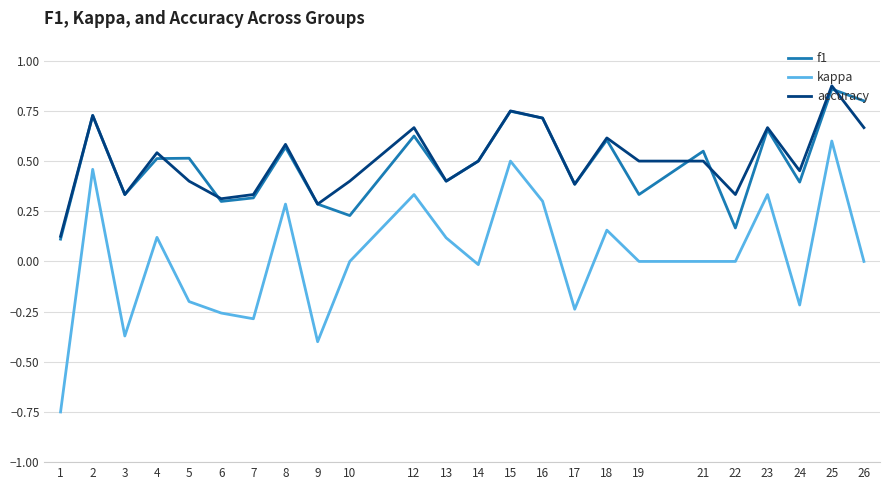

At which label does f1 reach its peak?

25